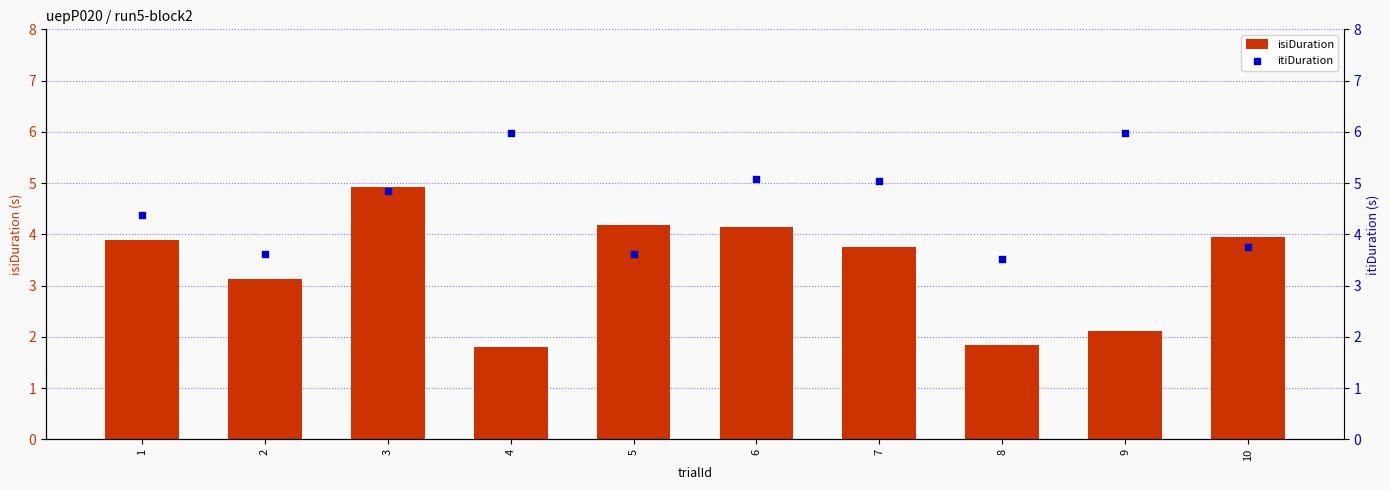

At how many categories does at least one series exceed 4?

7